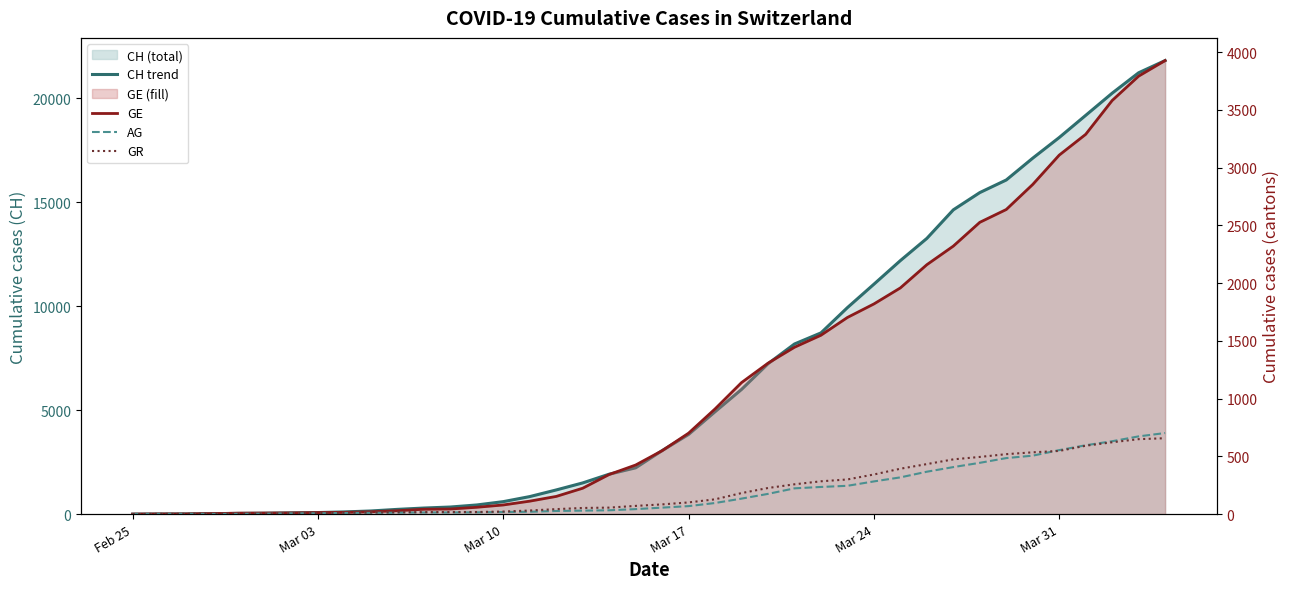

Which category has the lowest value in the AG series?

Feb 25